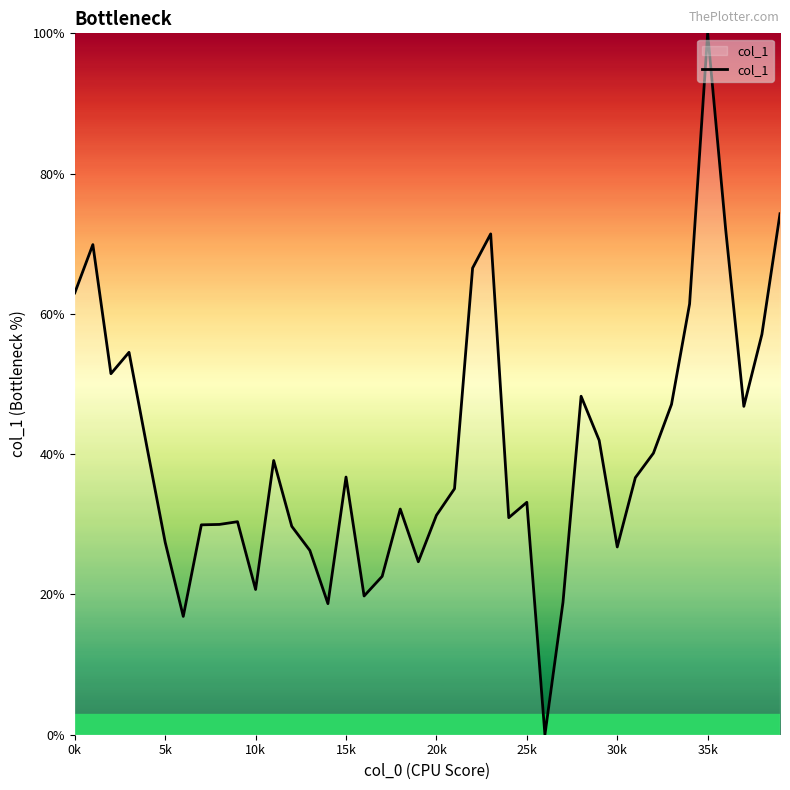

What is the greatest value displayed?

100.0